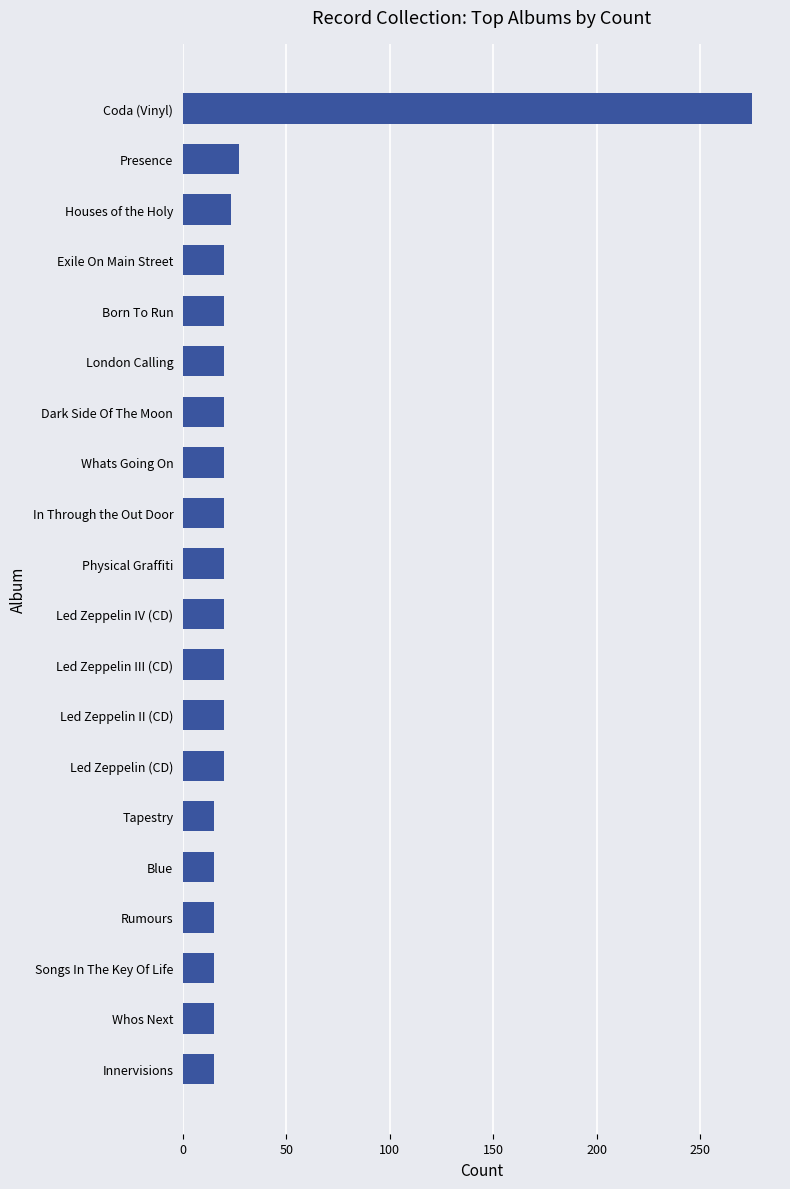

What is the approximate value at Led Zeppelin IV (CD)?

20